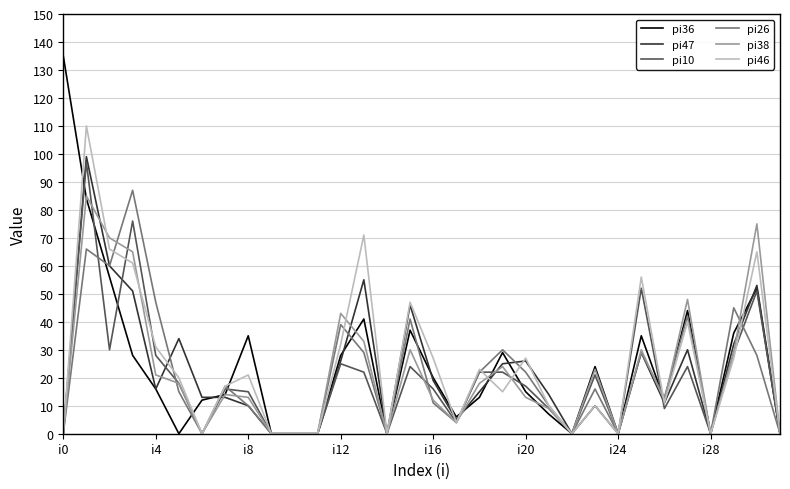

What is the greatest value displayed?

135